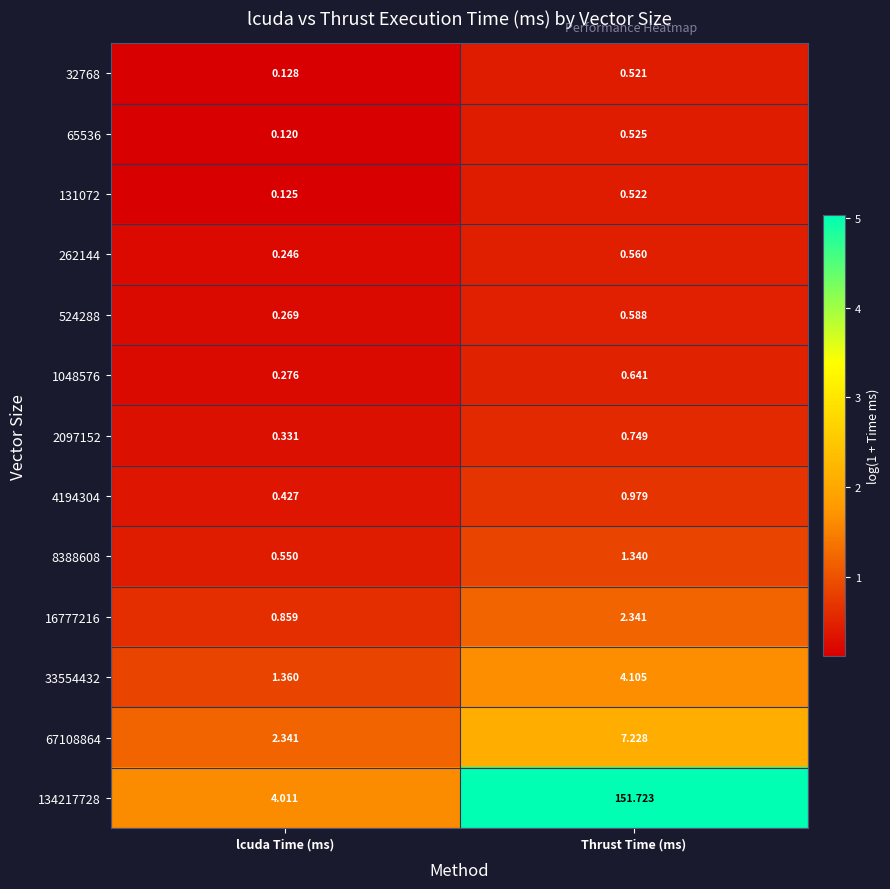

Is the value of 65536 at lcuda Time (ms) greater than the value of 67108864 at Thrust Time (ms)?

No